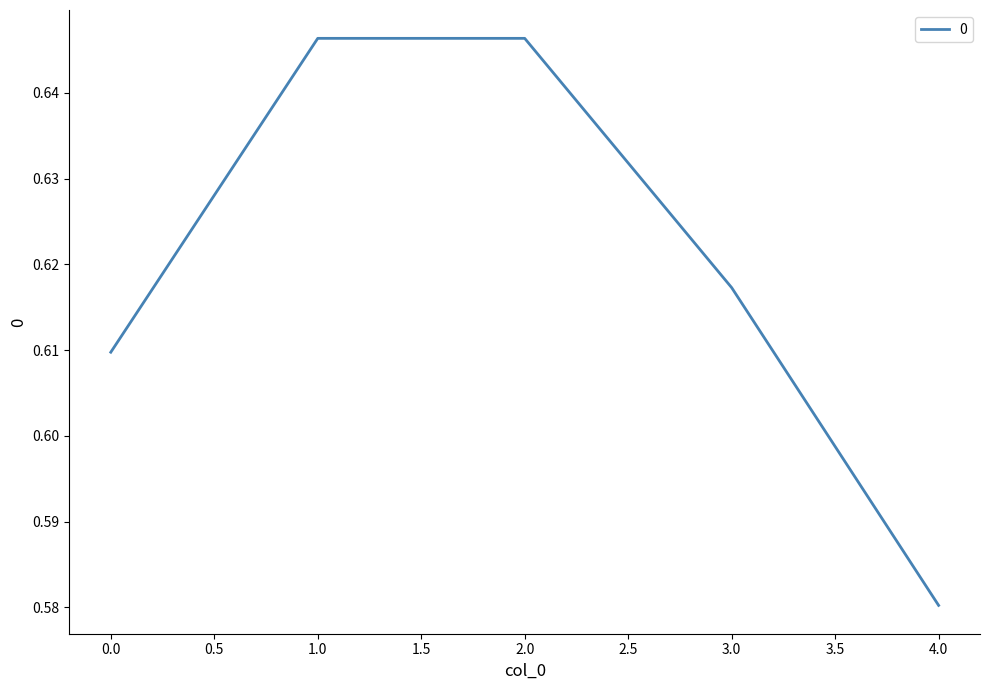

How many lines are shown in the chart?

1